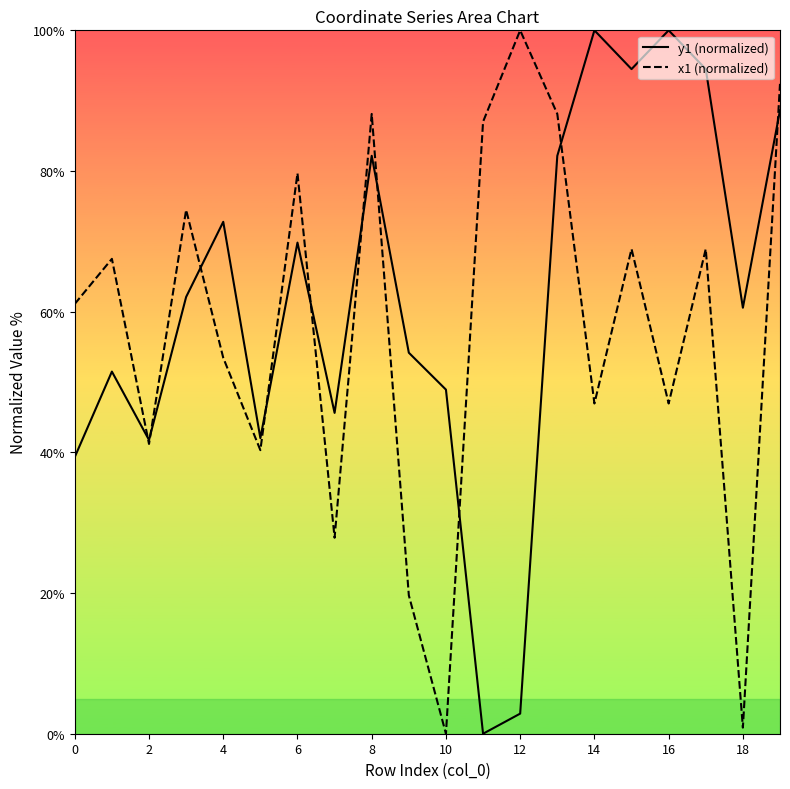

Which category has the highest value in the y1 series?

14